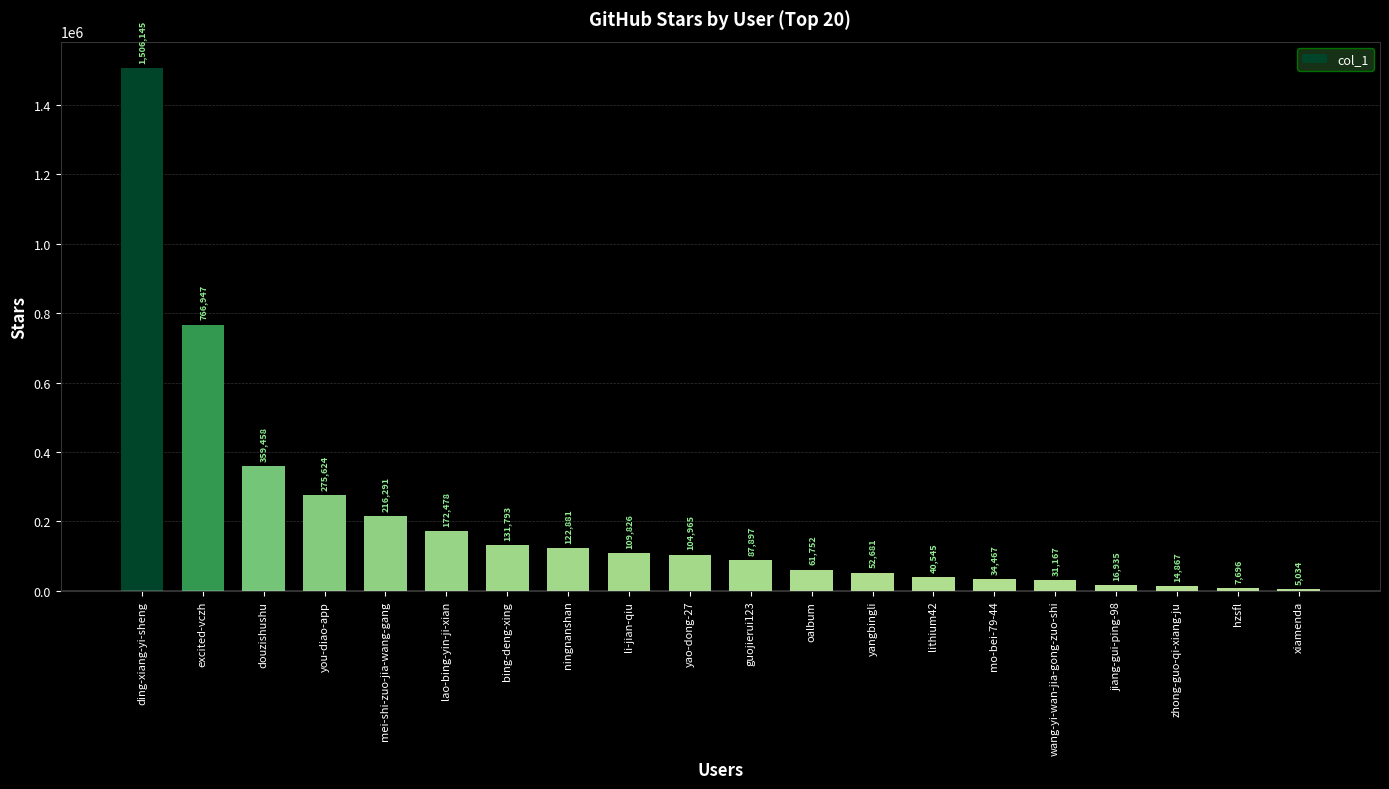

The chart shows a value of 14867 at zhong-guo-qi-xiang-ju. True or false?

True